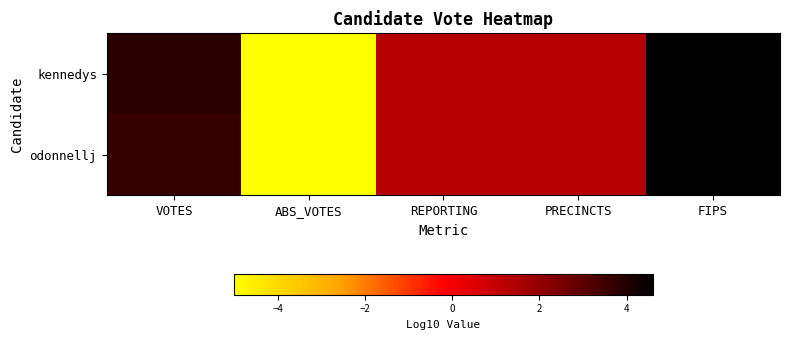

What is the smallest value displayed?

-5.0